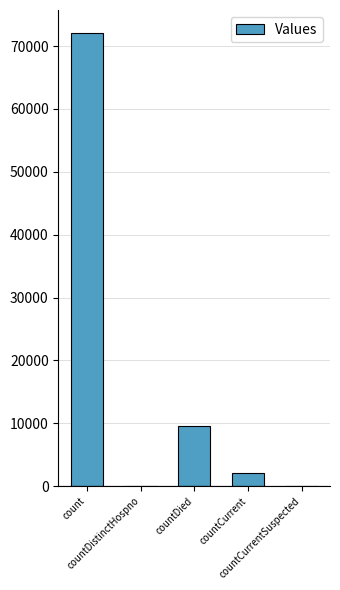

Are the bars grouped side by side (vs. stacked)?

No